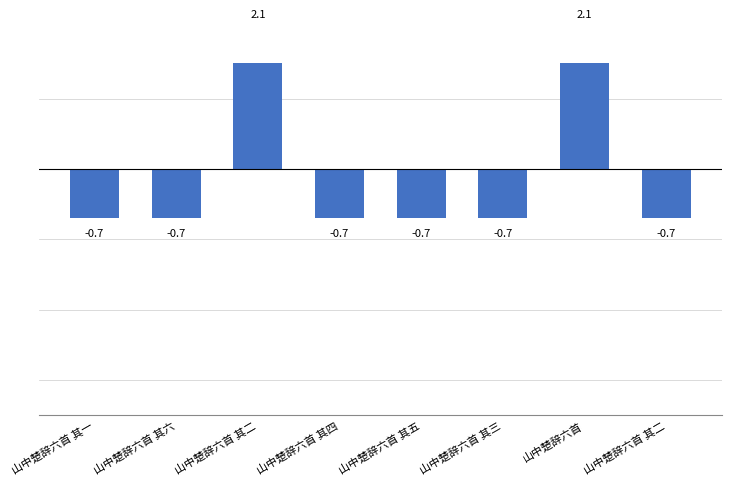

What is the difference between the values at 山中楚辞六首 其二 and 山中楚辞六首?

2.8